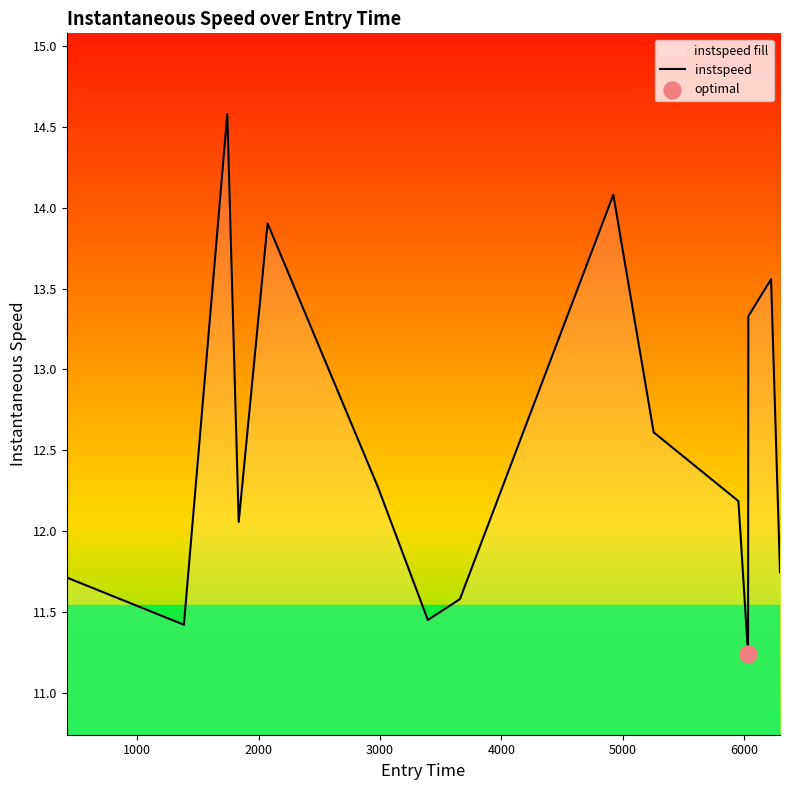

What is the difference between the maximum and minimum values?

3.3